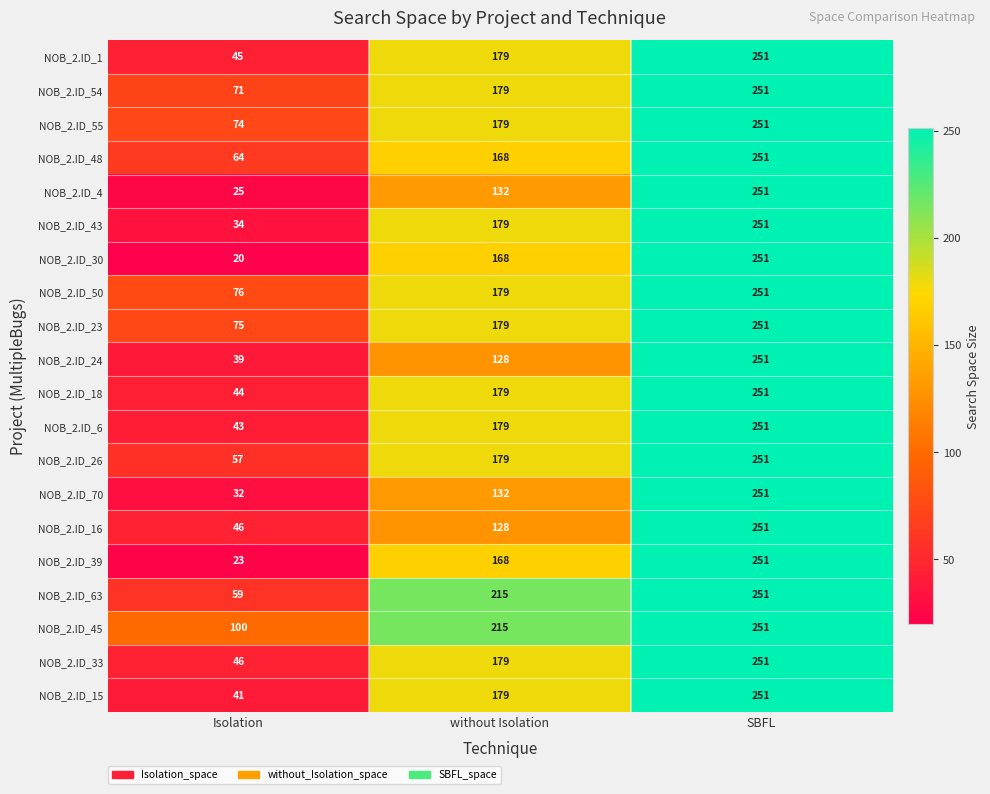

What is the average value of the NOB_2.ID_48 series?

161